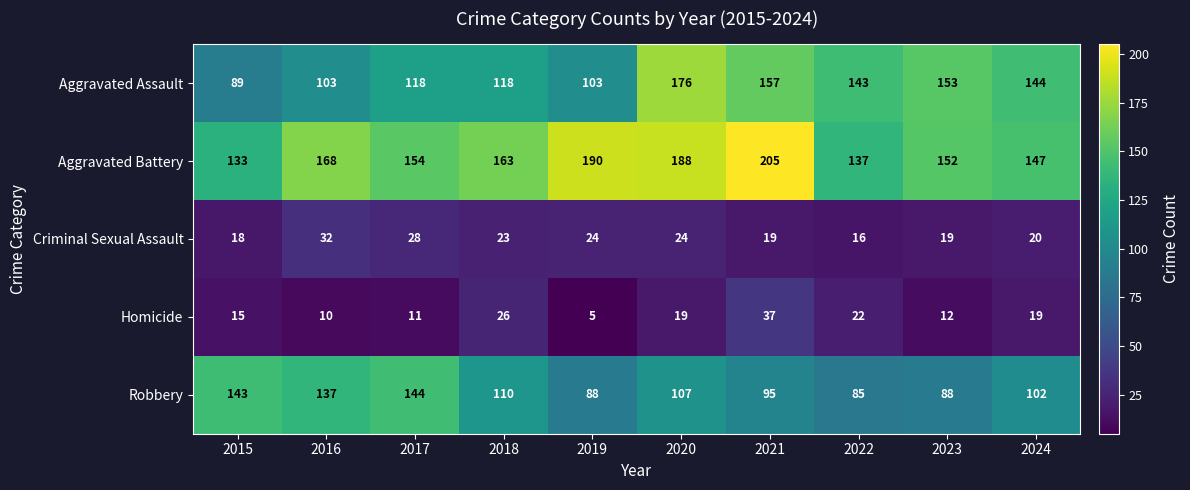

Where does the Aggravated Battery series first go above 163?

2016